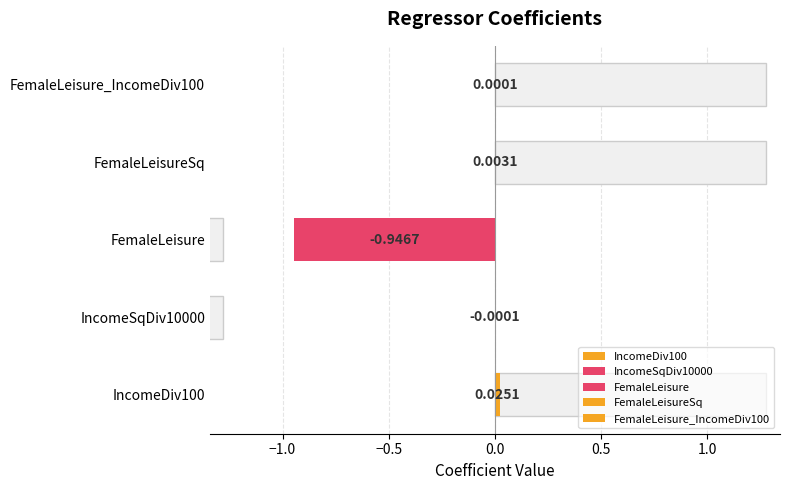

What is the difference between the values at FemaleLeisure and FemaleLeisure_IncomeDiv100?

0.9